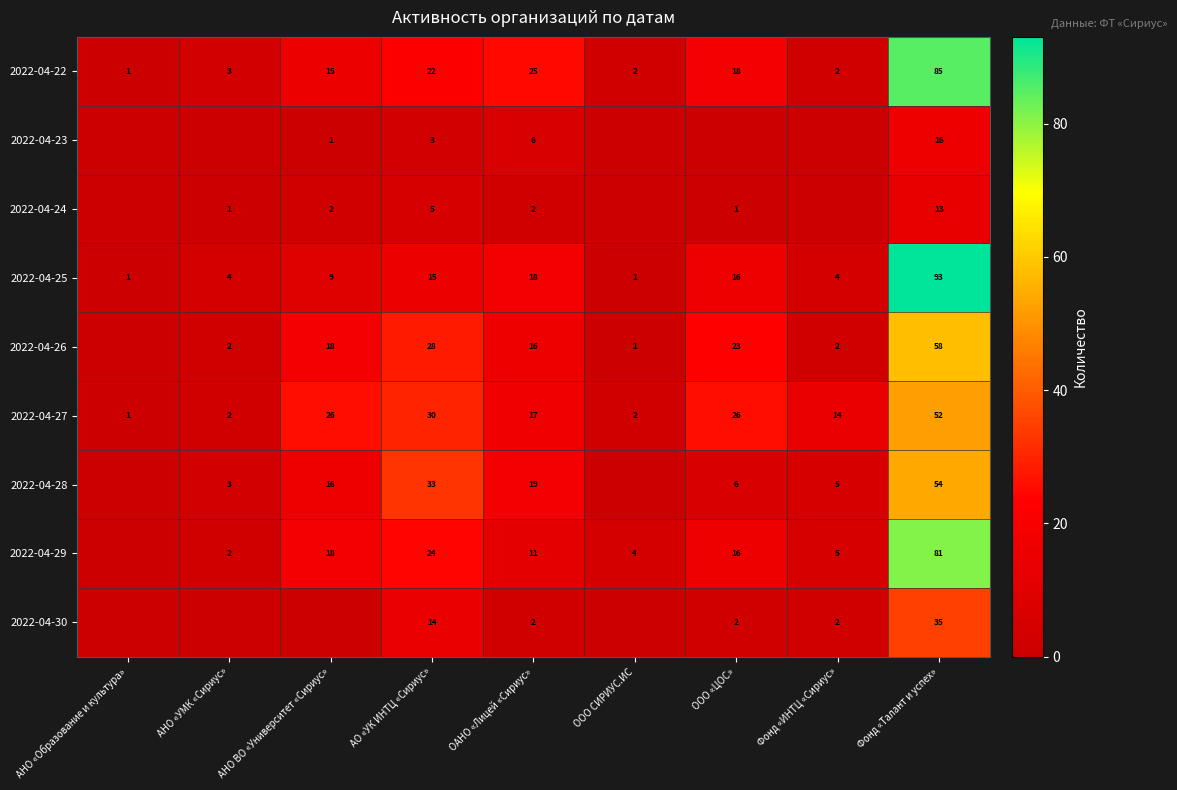

What is the difference between the highest and lowest values at АО «УК ИНТЦ «Сириус»?

30